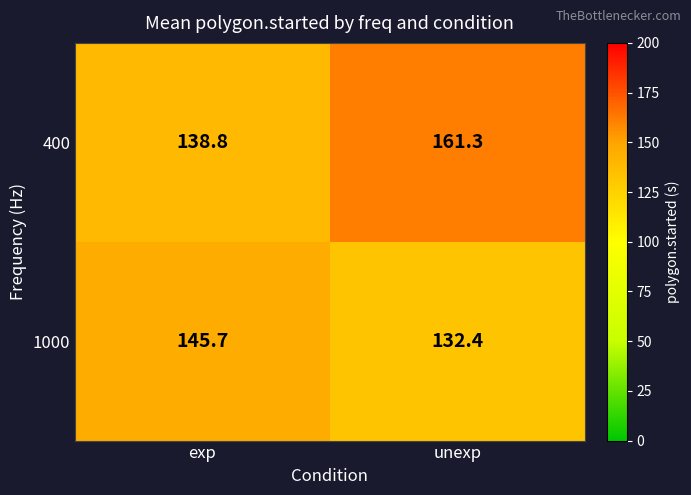

At which label is 400 closest to 150?

exp